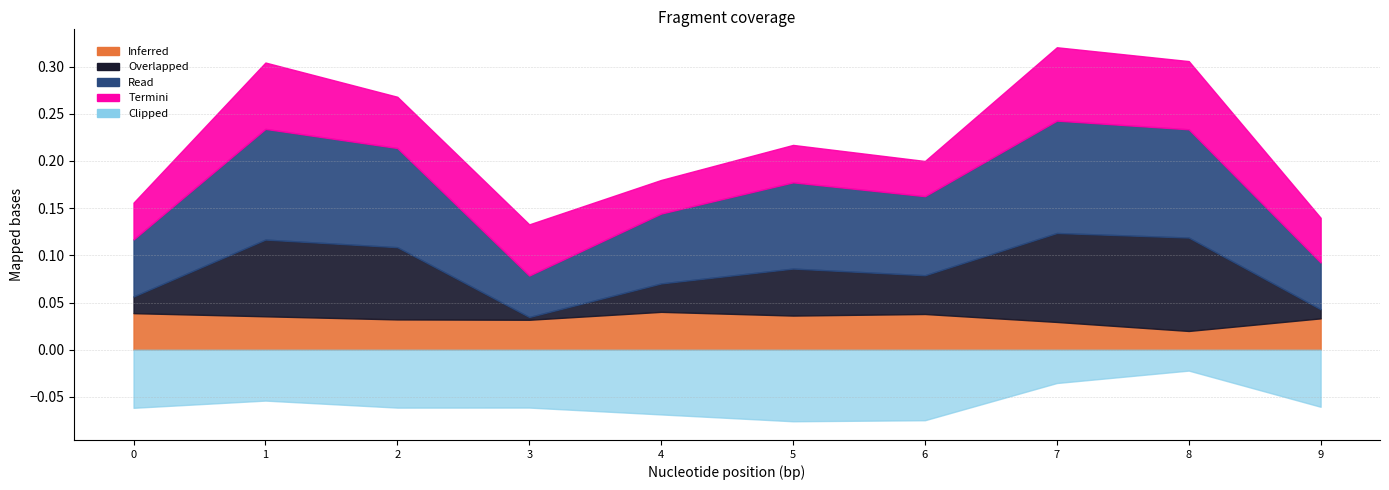

True or false: Inferred and Read cross at least once.

False